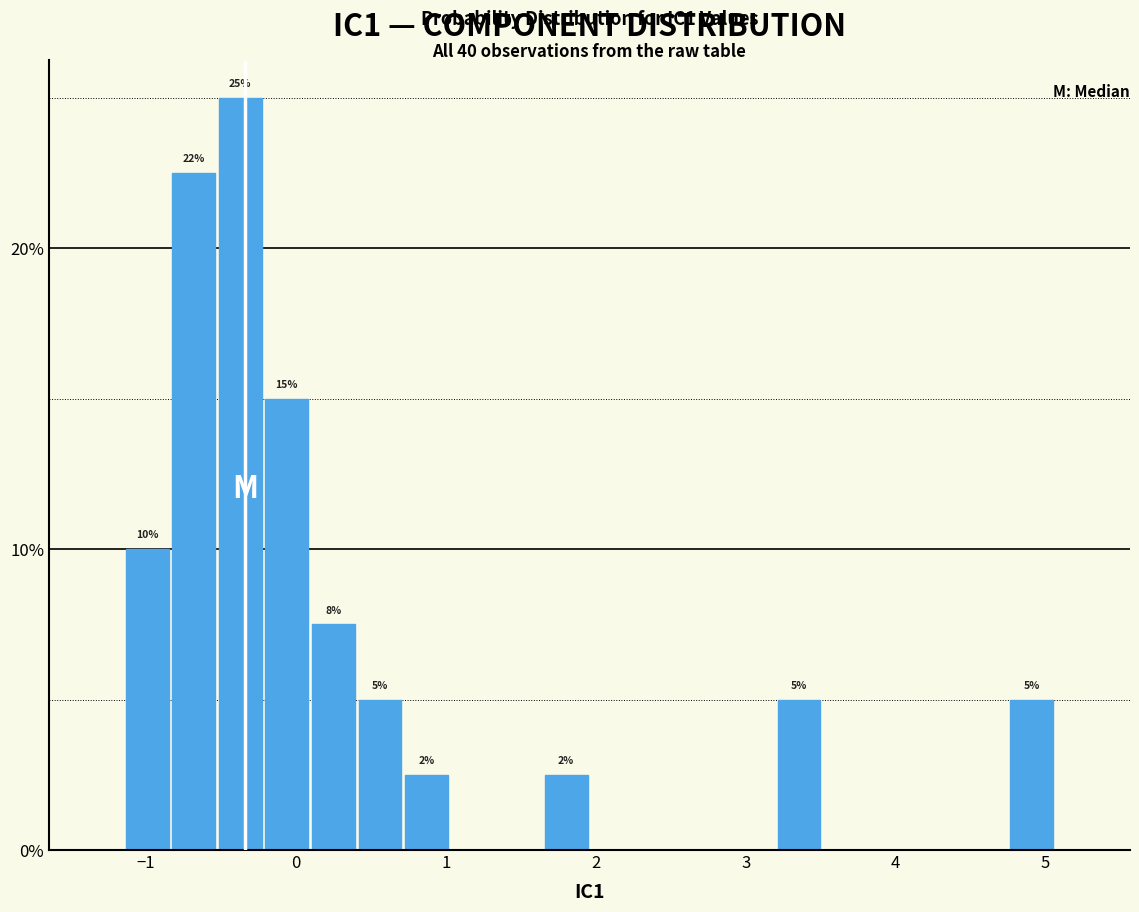

Around what value on the x-axis is the tallest bar? Give the approximate position of its centre, as read against the axis.

-0.4